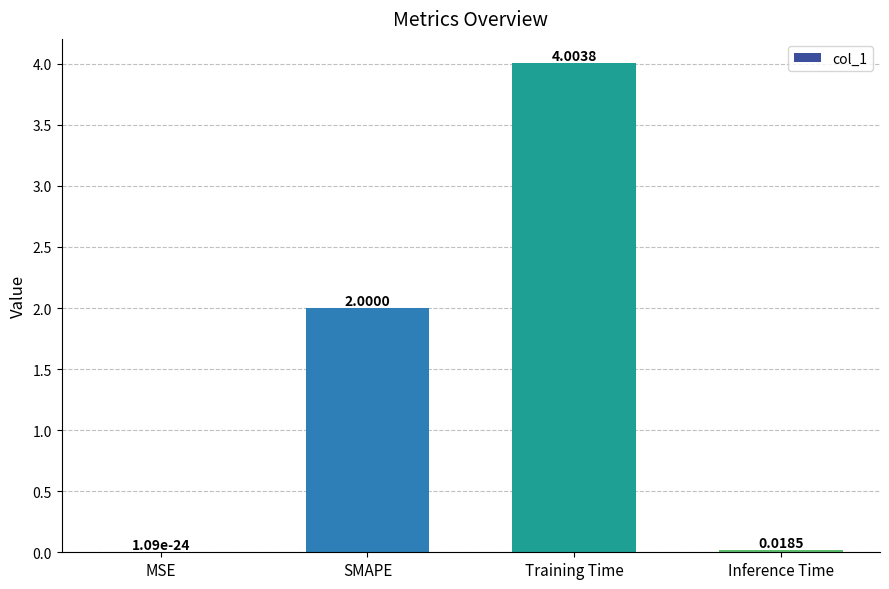

Where is the data nearest to the value 2?

SMAPE